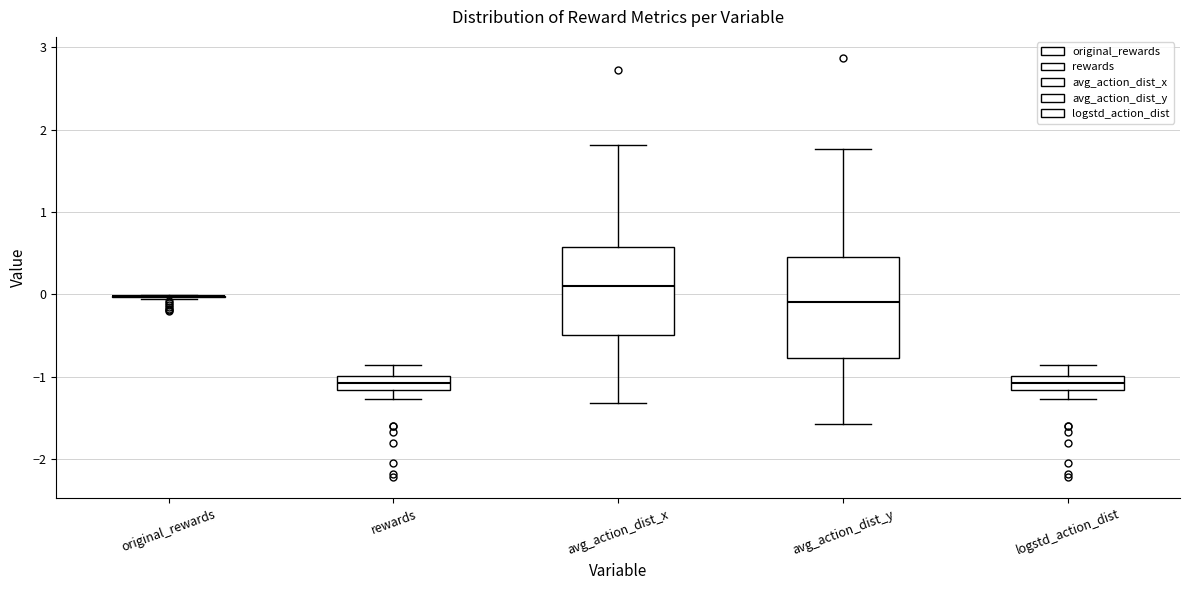

Reading left to right, transcribe this box plot: for each box, give where its median line is, the range the box spans, and where its two whiskers end, as read against the y-axis. The values are not printed on the chart, so give them approximately, as read against the axis.

original_rewards: box collapsed to a line at 0.0, whiskers -0.1 to 0.0
rewards: median -1.1, box -1.2 to -1.0, whiskers -1.3 to -0.9
avg_action_dist_x: median 0.1, box -0.5 to 0.6, whiskers -1.3 to 1.8
avg_action_dist_y: median -0.1, box -0.8 to 0.5, whiskers -1.6 to 1.8
logstd_action_dist: median -1.1, box -1.2 to -1.0, whiskers -1.3 to -0.9